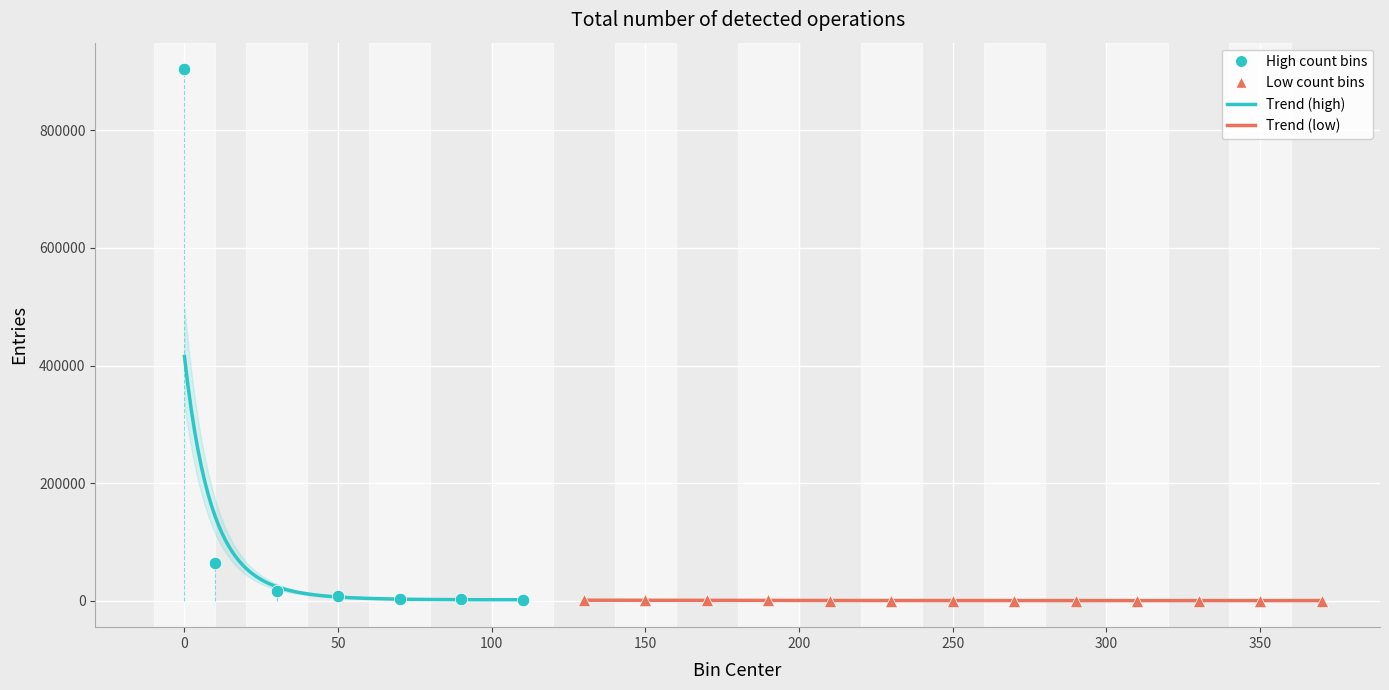

Which series reaches the maximum Y coordinate?

High count bins